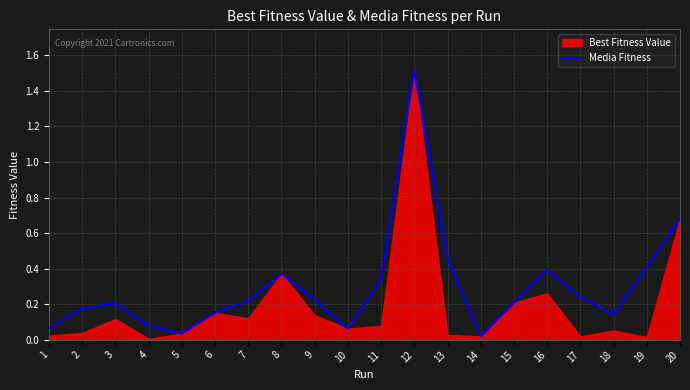

What is the sum of all values?

6.0